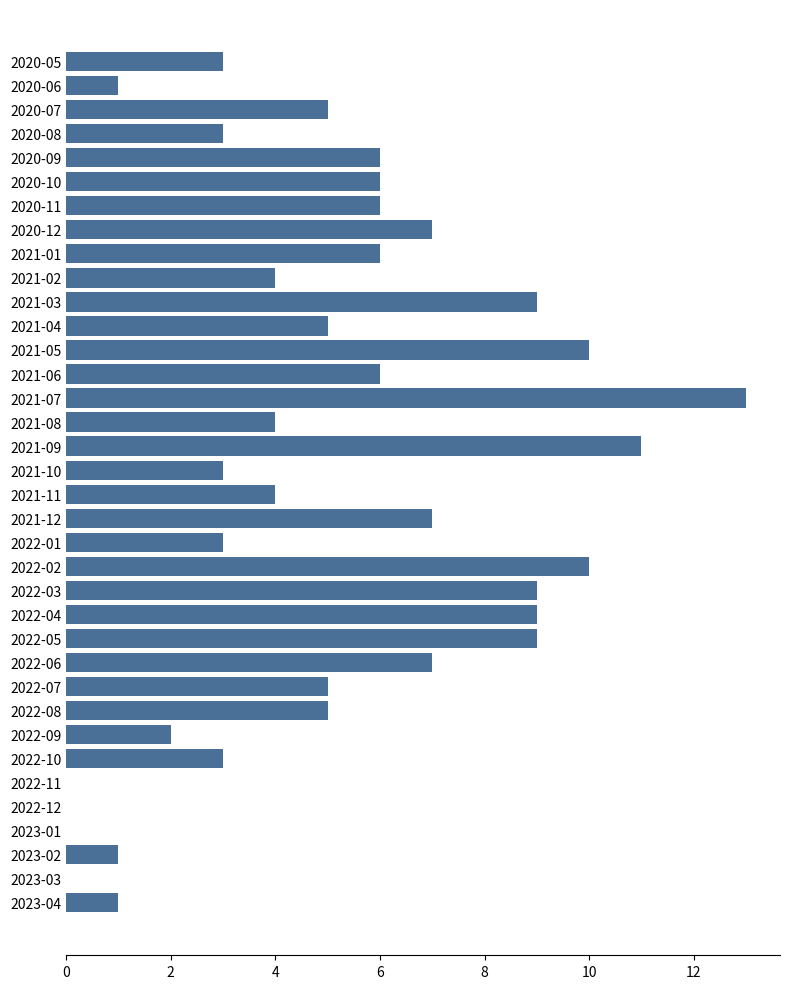

The chart shows a value of 0 at 2022-09. True or false?

False